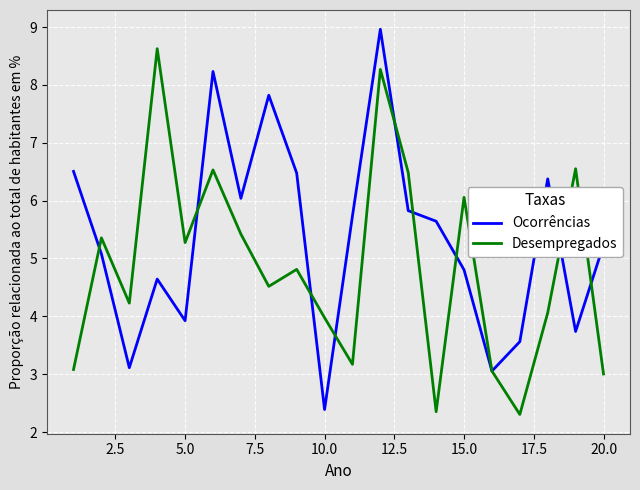

List the series in order of their peak value, highest first.

Ocorrências, Desempregados